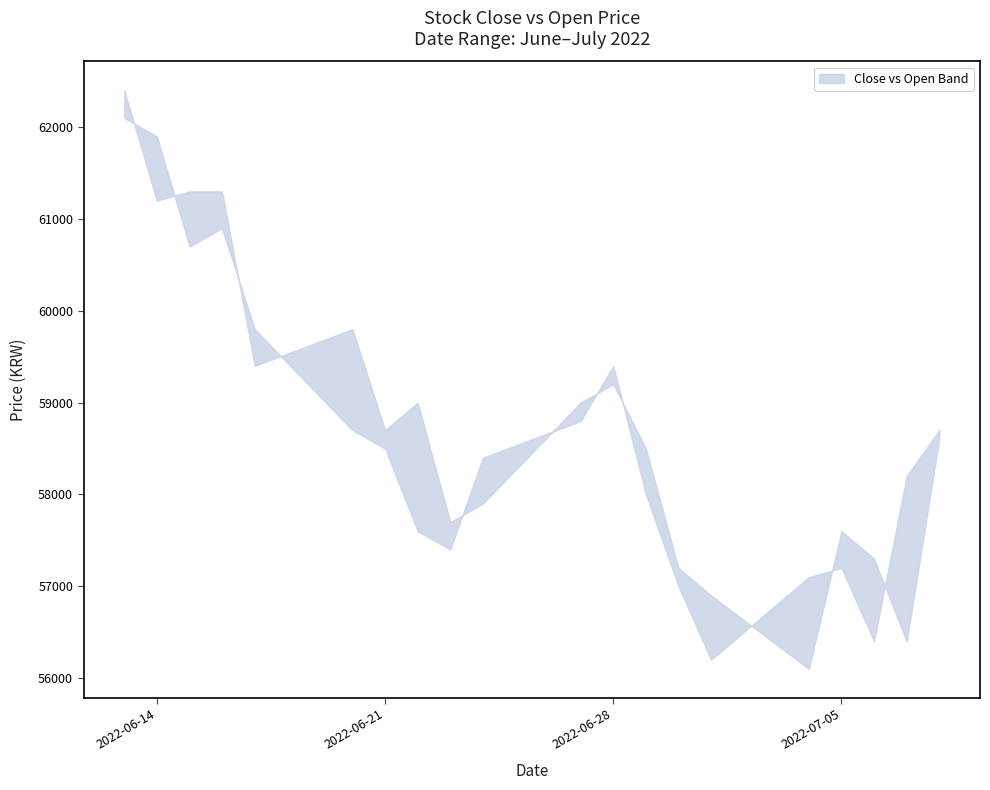

True or false: open has a value of 57600 at 16.

True